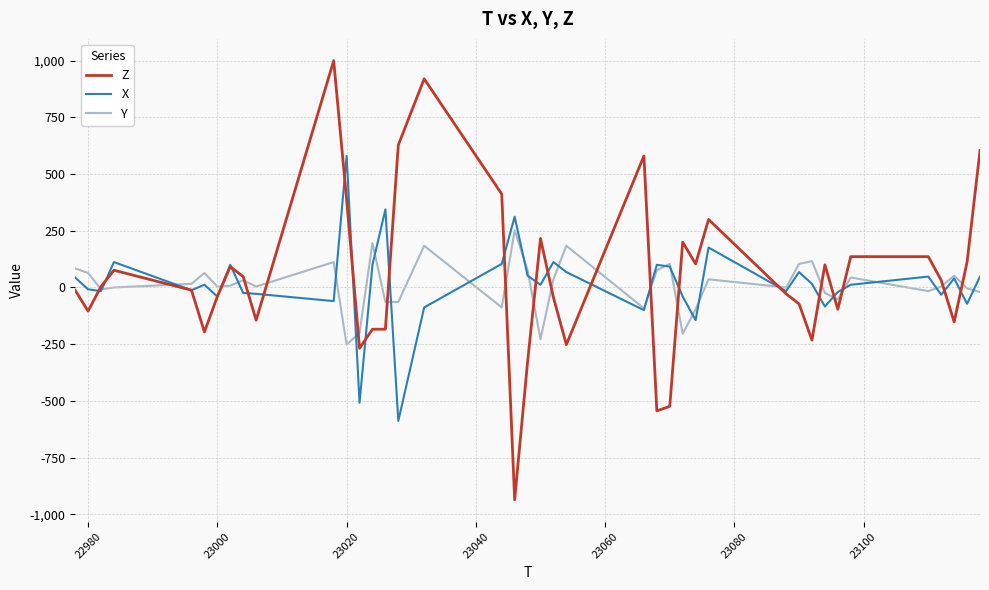

After their last crossing, which series has the higher values: Z or Y?

Z